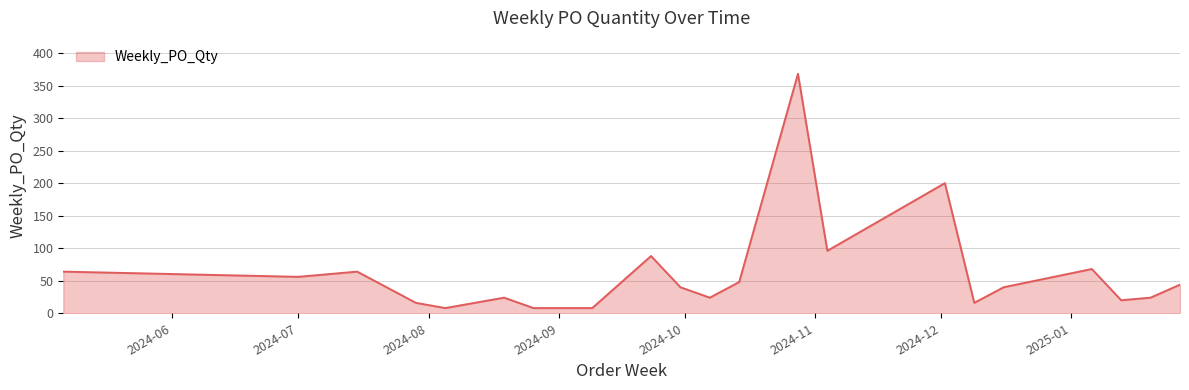

Does the chart have visible grid lines?

Yes